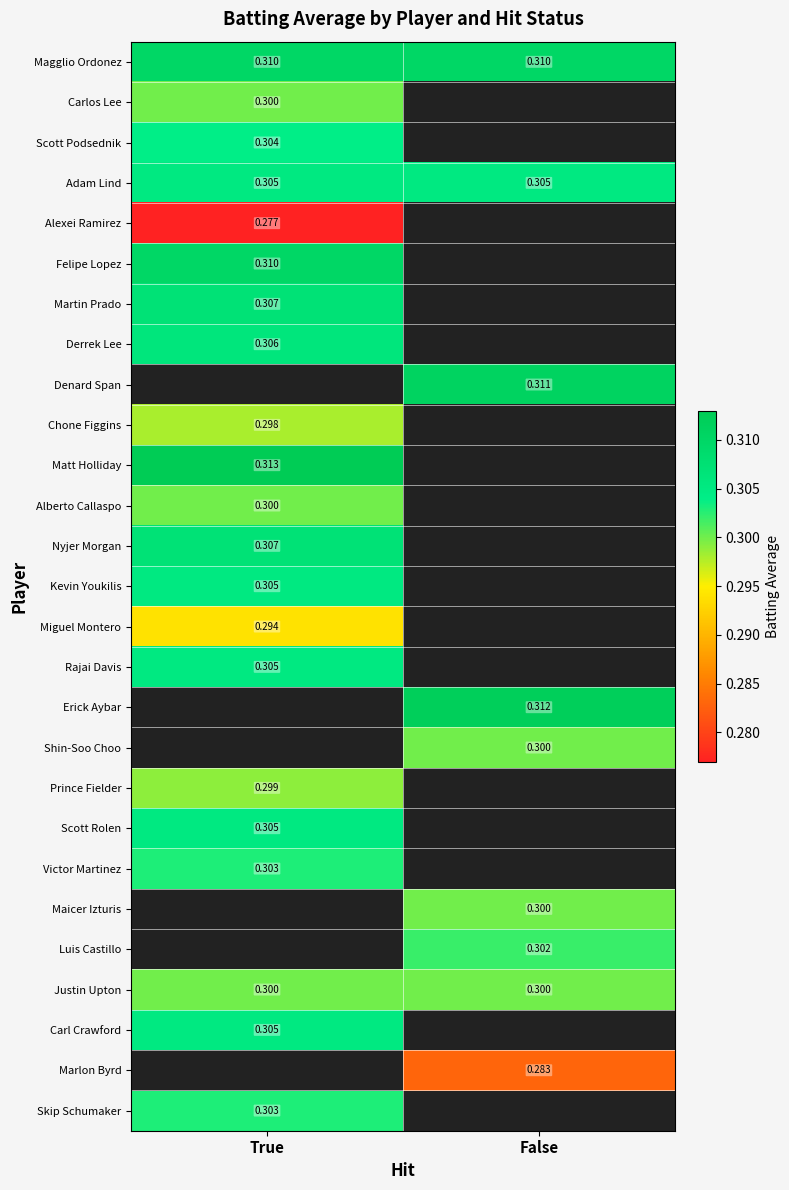

Which category has the lowest value across all series?

True